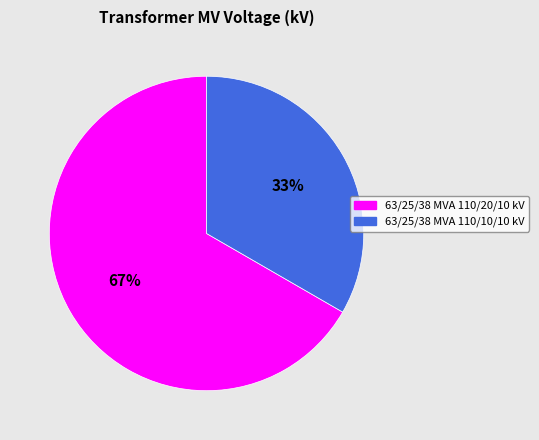

Which slice is the largest?

63/25/38 MVA 110/20/10 kV